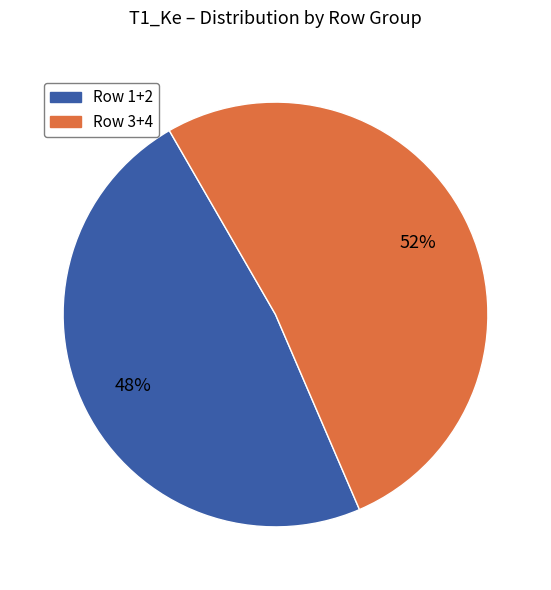

Is there any slice that represents more than half of the pie?

Yes